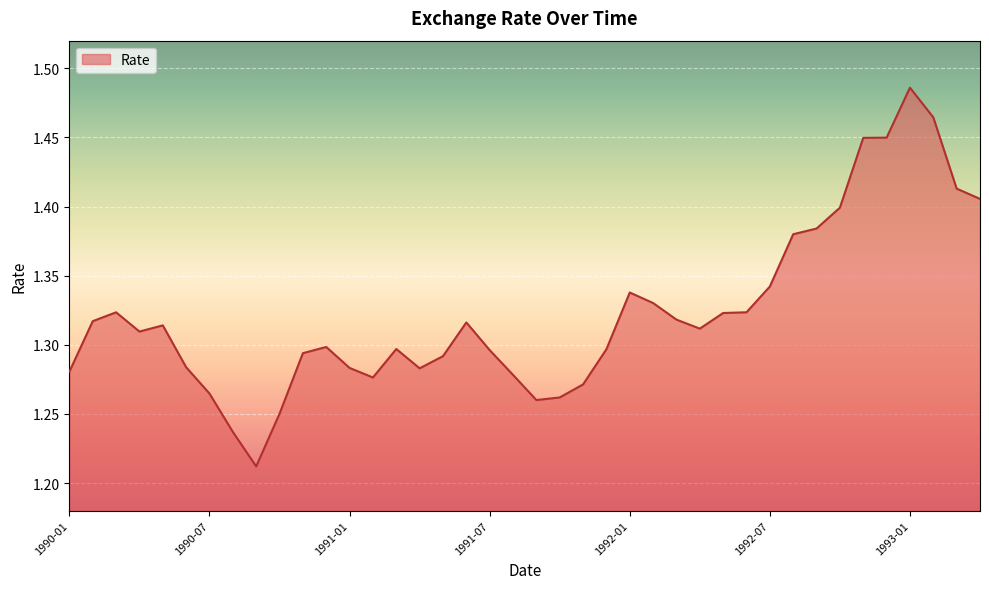

What is the difference between the second highest and second lowest values?

0.2